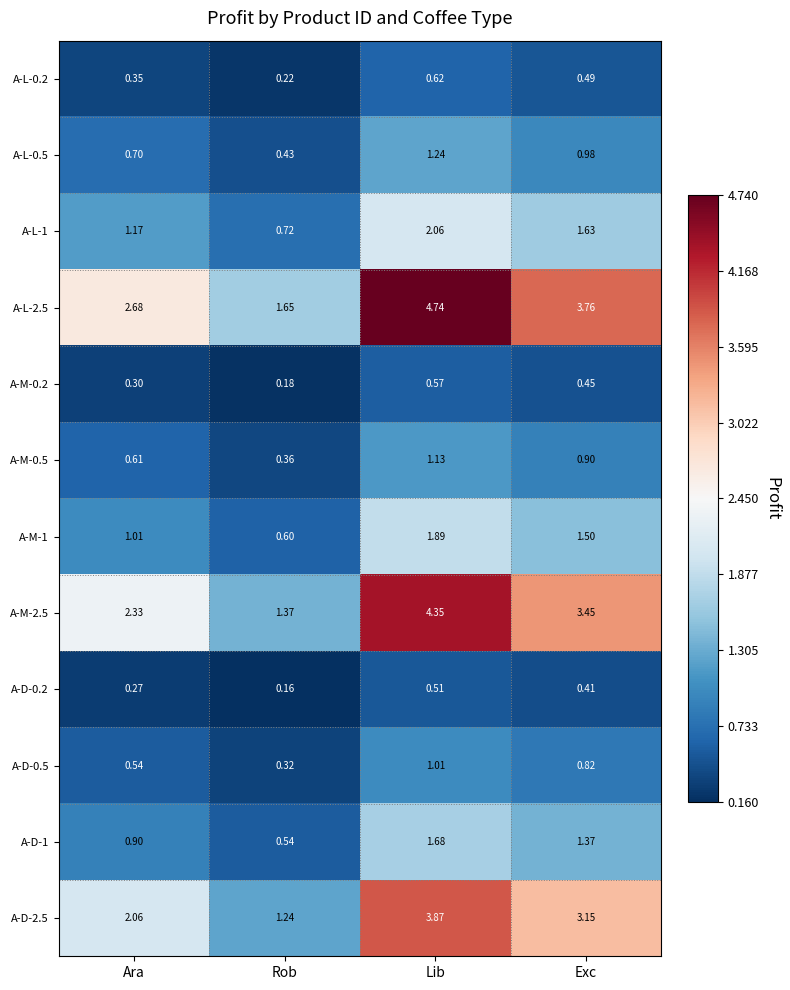

At which label is A-D-1 closest to 1?

Ara